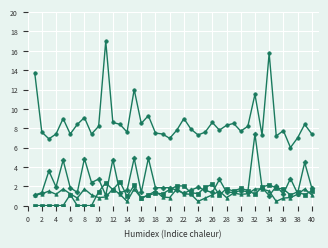

What is the spread (max minus min) of values at 26?

7.5